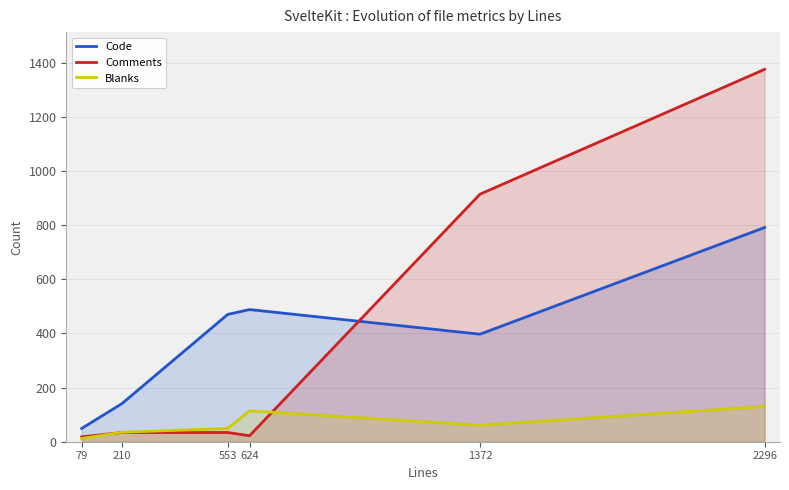

Count the Blanks values in the range 35 to 114.

4